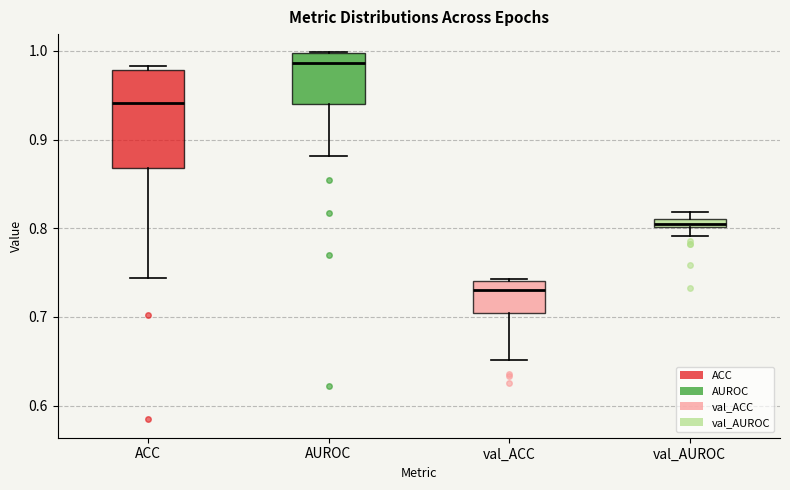

Comparing the boxes themselves (not the whiskers), which one is the tallest?

ACC